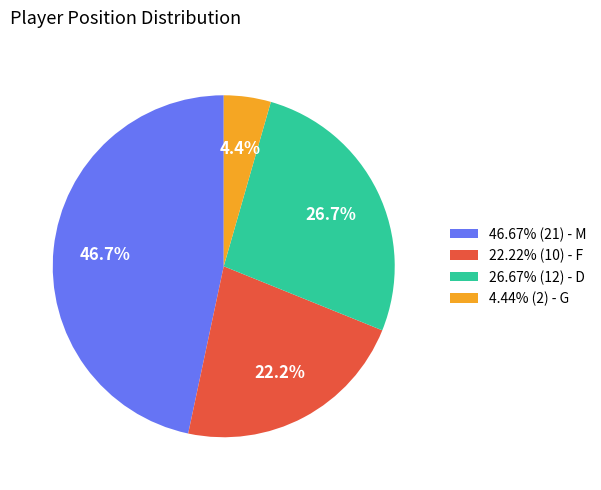

Does 4.44% (2) - G represent more than half of the total?

No